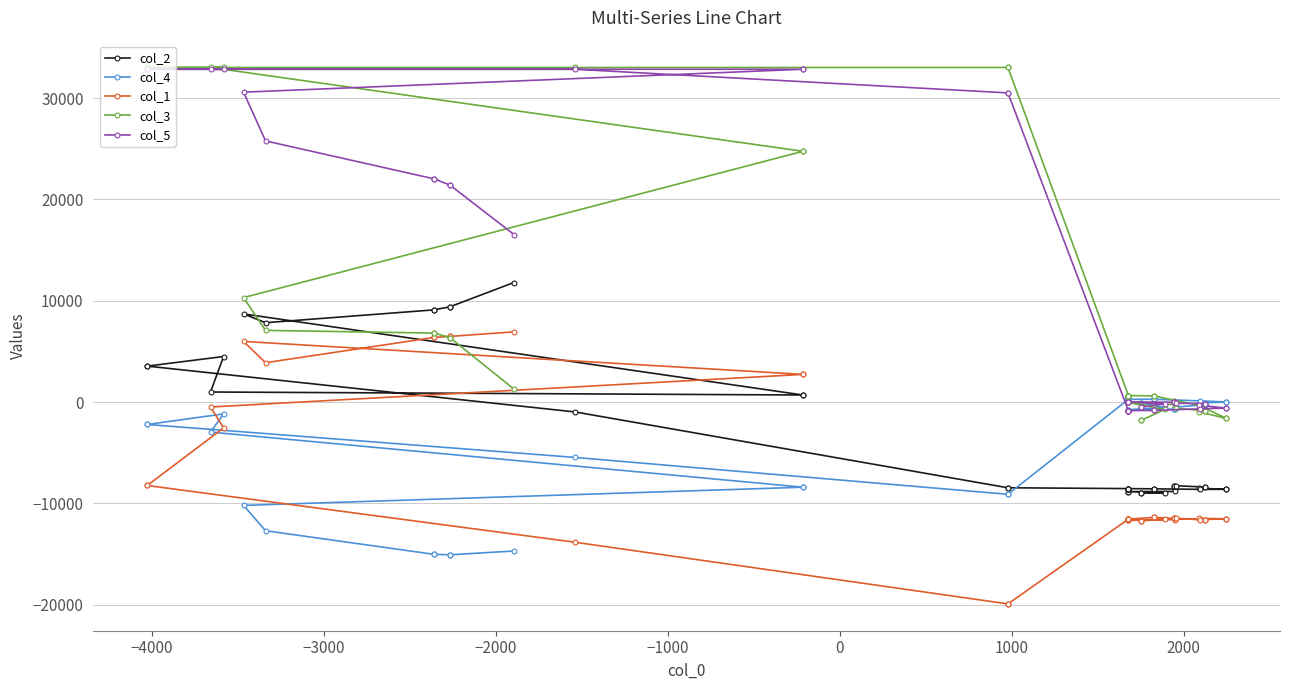

True or false: col_5 and col_2 intersect in this chart.

False